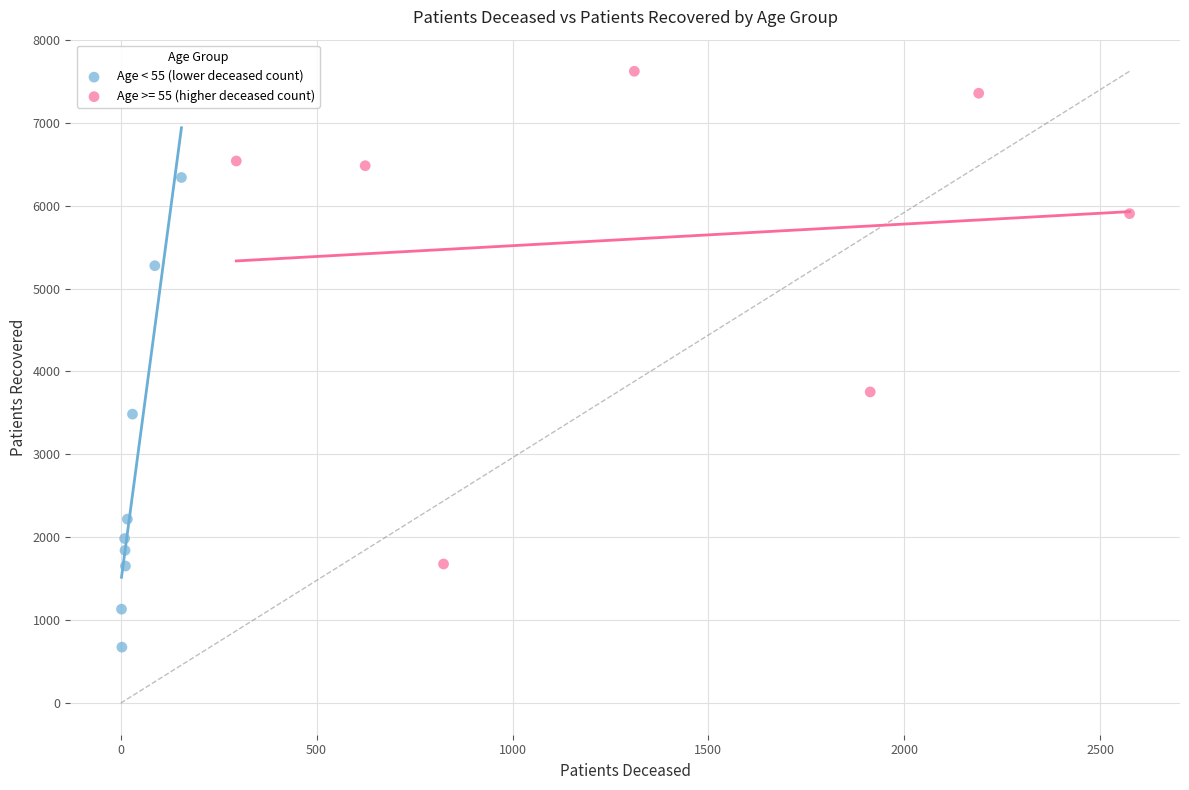

Which series contains the highest Y value?

Age >= 55 (higher deceased count)